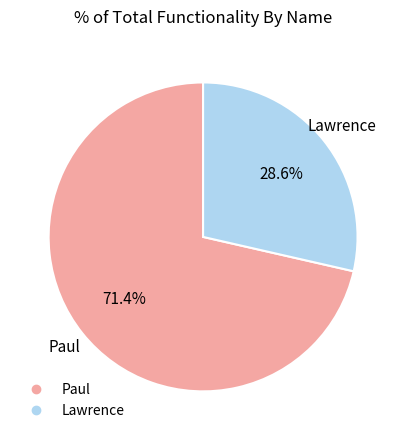

The Paul slice represents 63% of the pie. True or false?

False